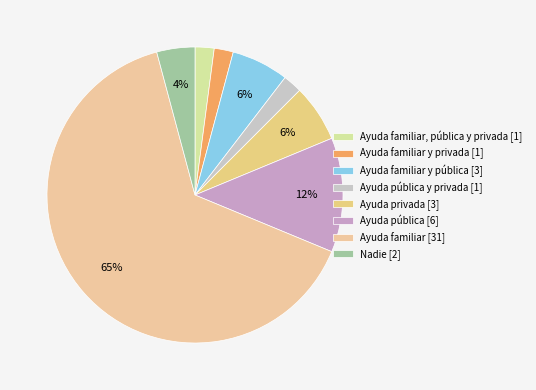

To the nearest percent, what is the difference between the largest and smallest slice percentages?

62%